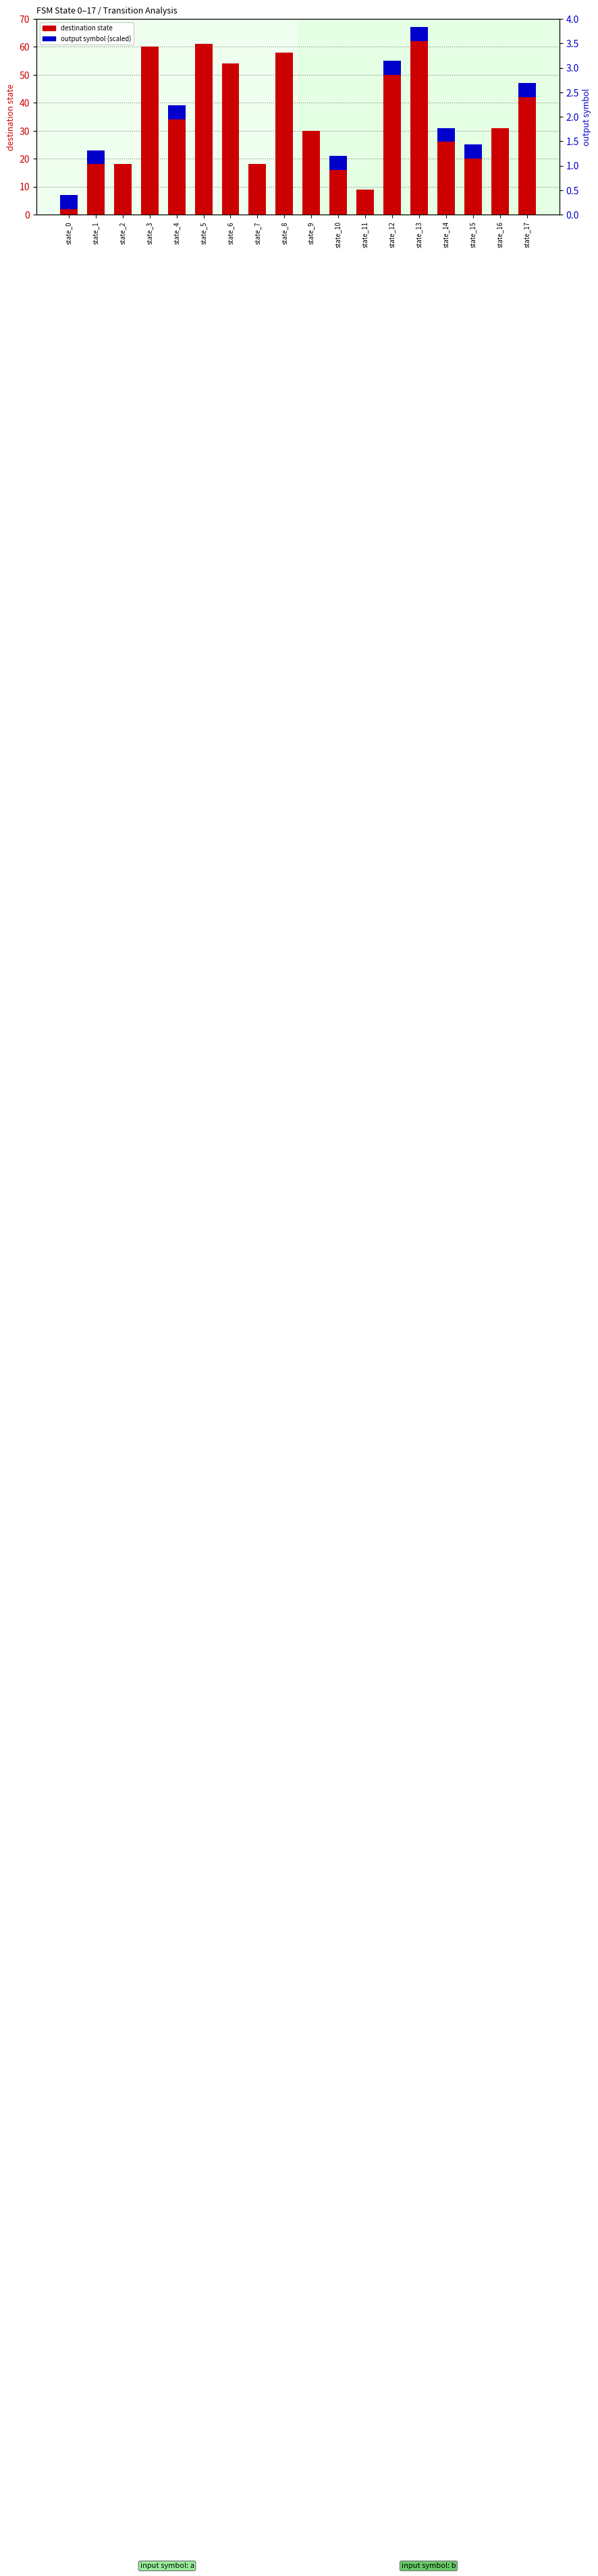

Are the bars horizontal?

No